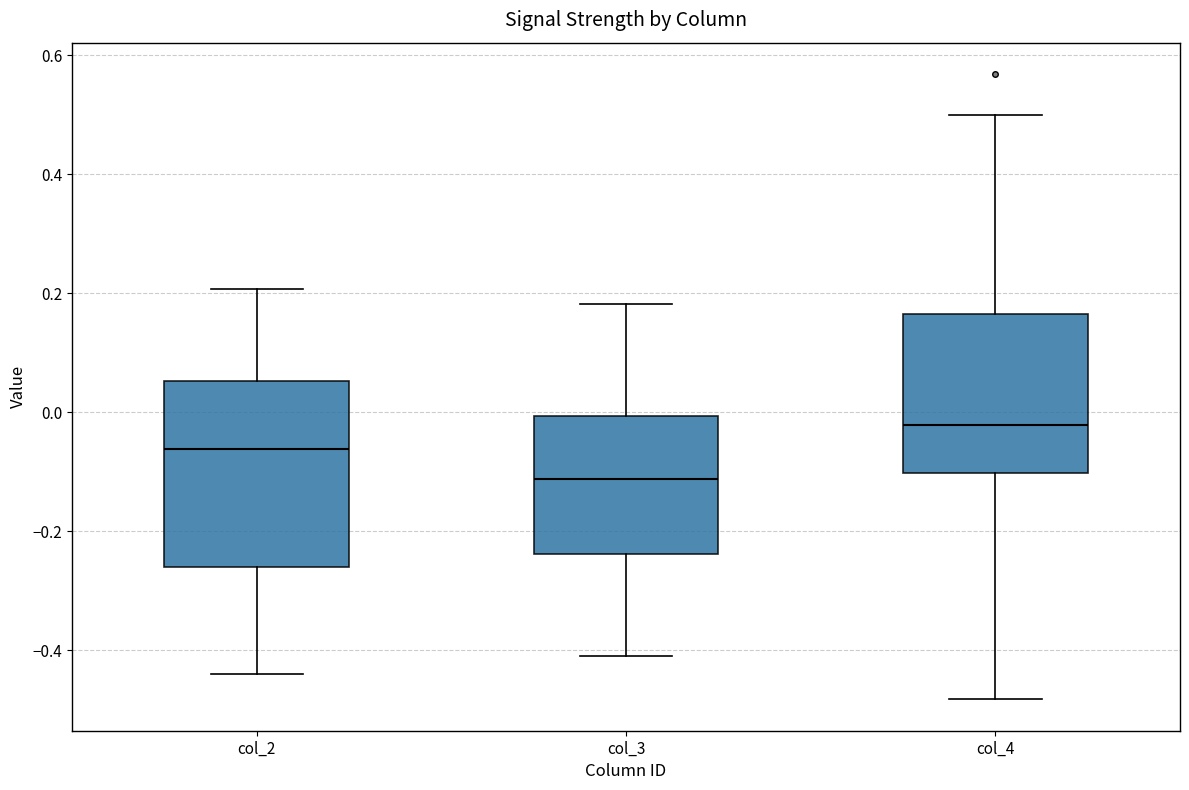

Where is the lower edge of the box for col_2 on the y-axis? The values are not printed on the chart, so give them approximately, as read against the axis.

-0.26